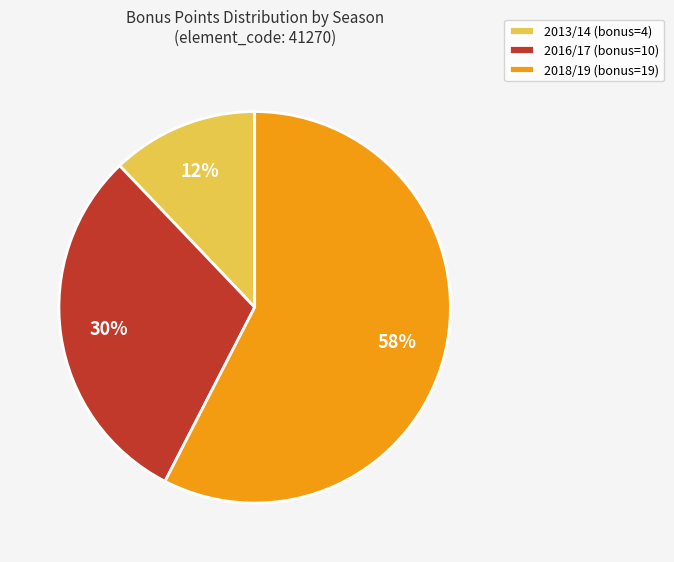

To the nearest percent, what percentage of the pie is 2018/19 (bonus=19)?

58%